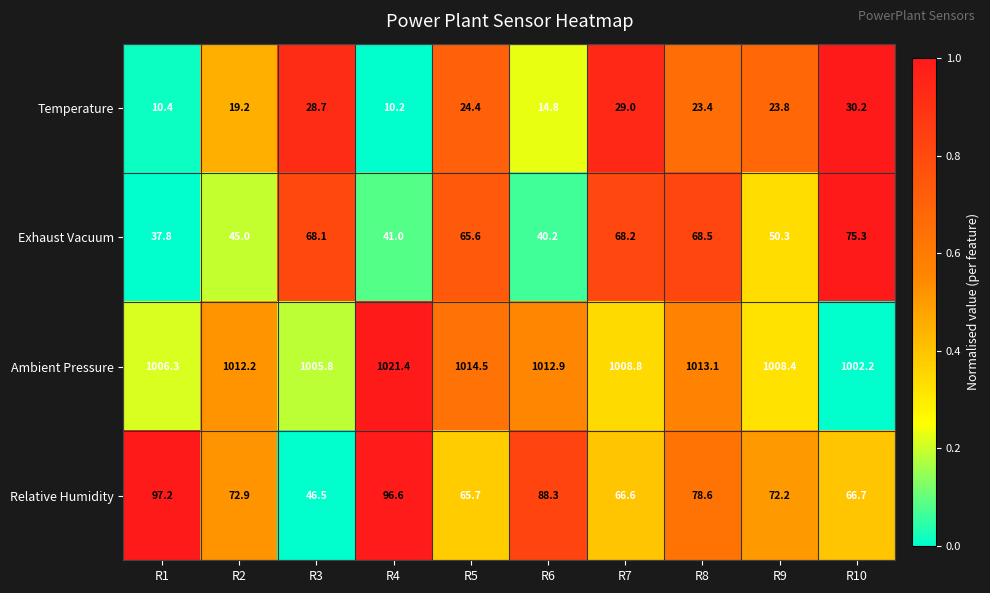

What is the difference between the maximum and second lowest values in the Temperature series?

19.8